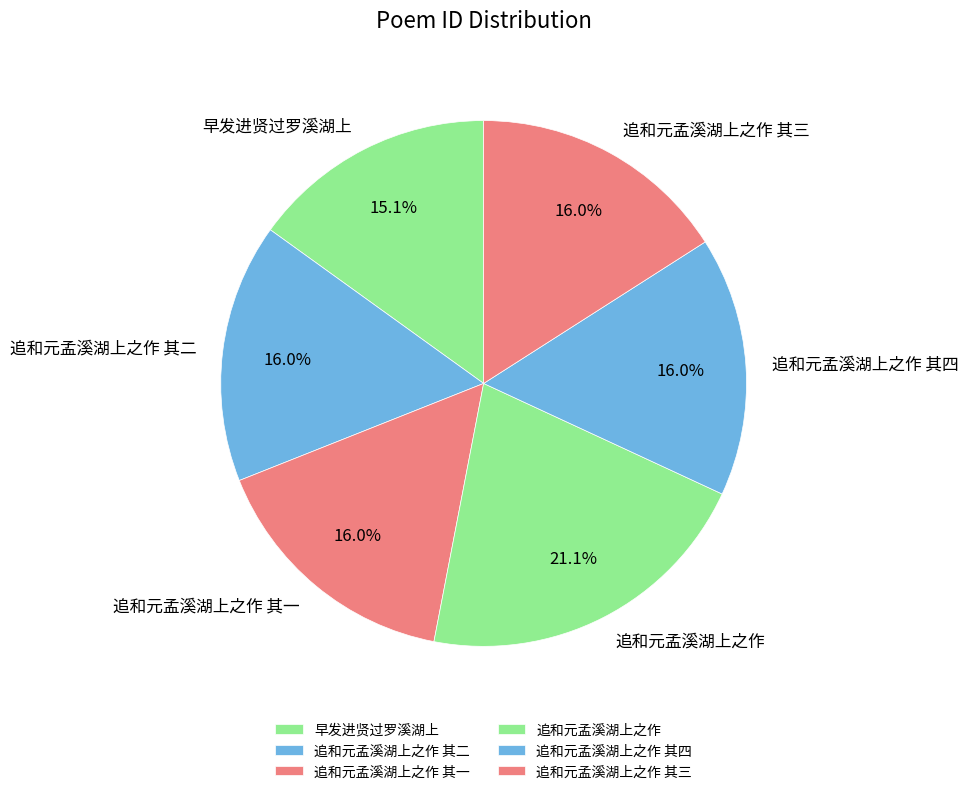

To the nearest percent, what portion does 追和元孟溪湖上之作 其二 represent?

16%